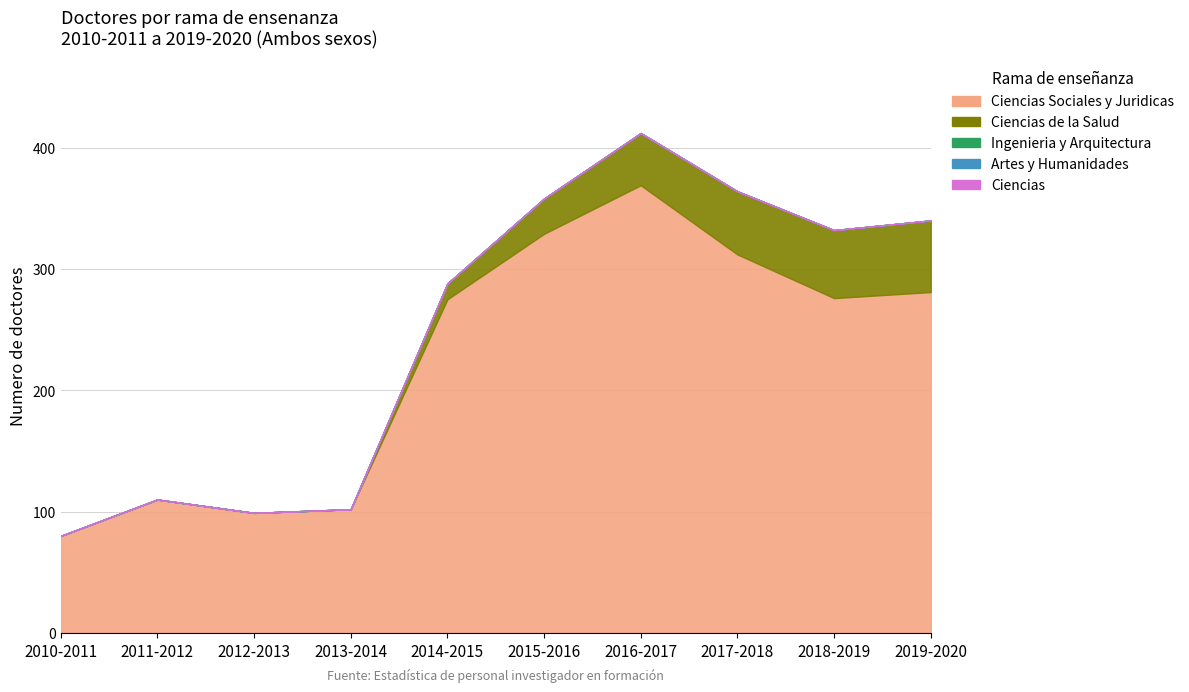

What is the maximum value shown in the chart?

369